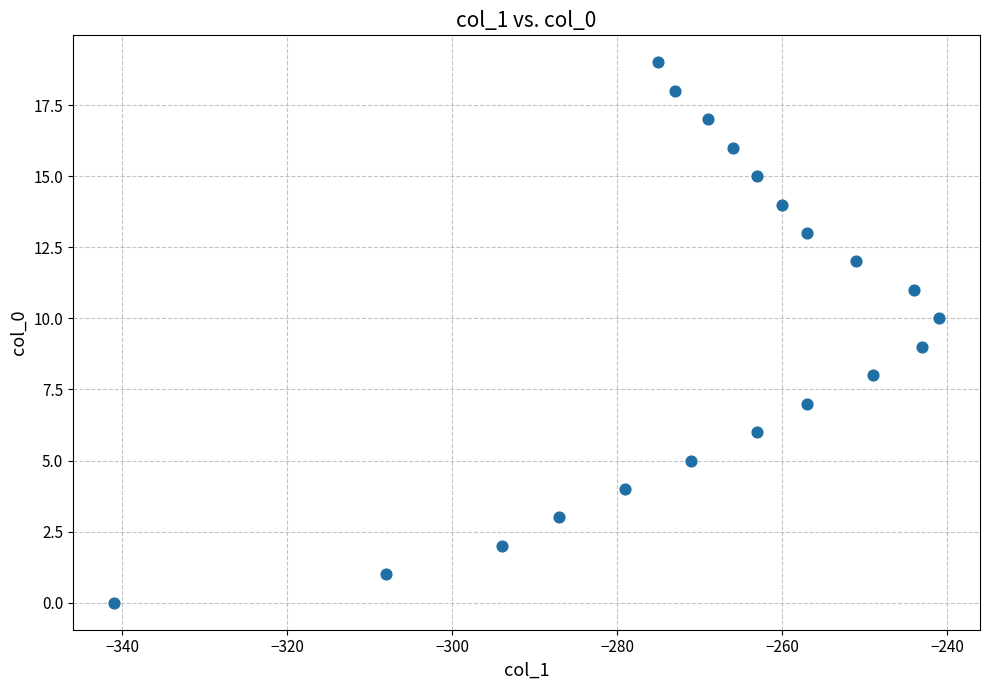

What is the range of X values (max minus min)?

100